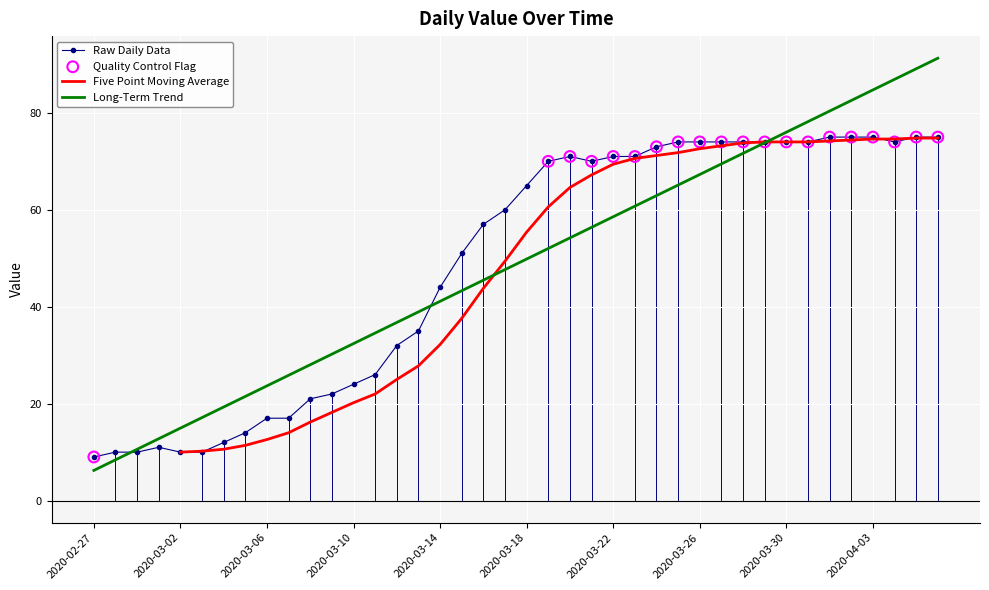

Between 2020-03-19 and 2020-03-20, which is larger?

2020-03-20